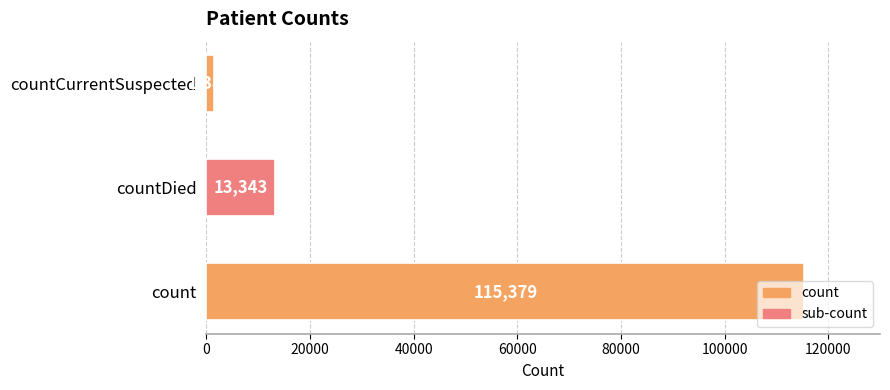

The value at countCurrentSuspected is 1383. True or false?

True